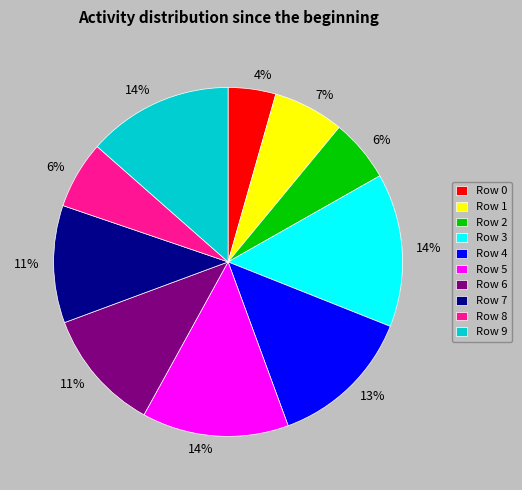

How many segments does this pie chart have?

10